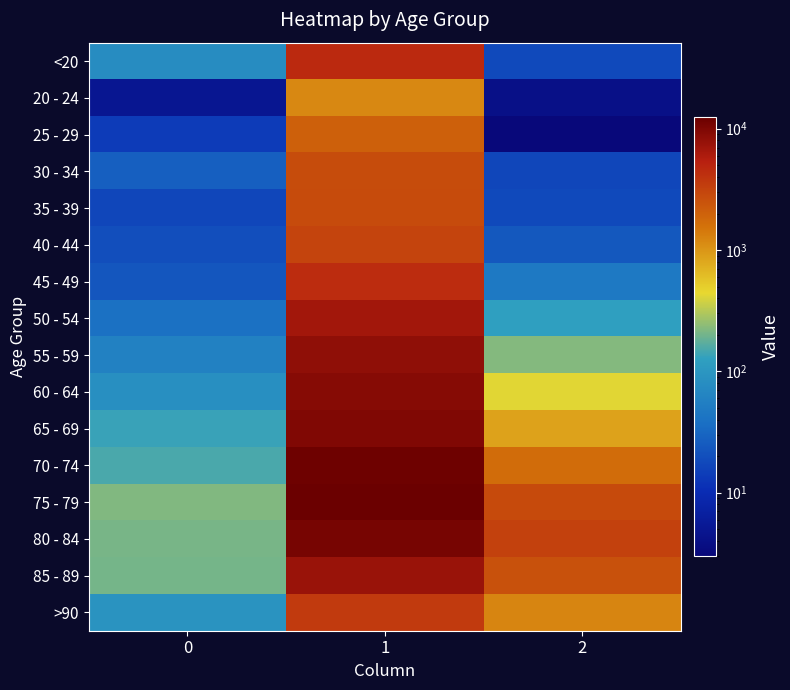

Which series changed the most between 0 and 1?

75 - 79